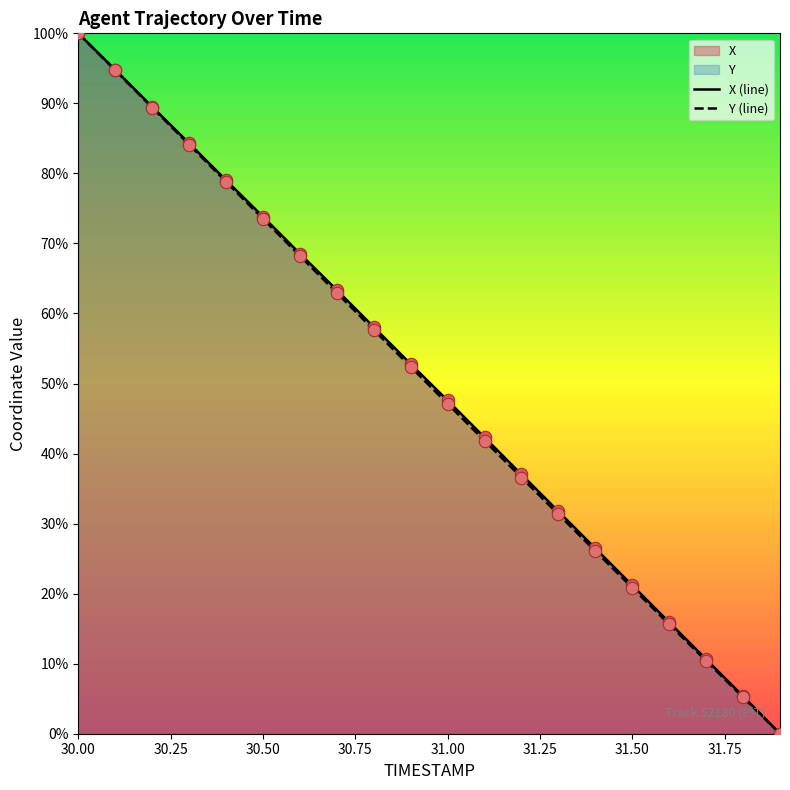

What is the total value across all series at 30.50?

147.3